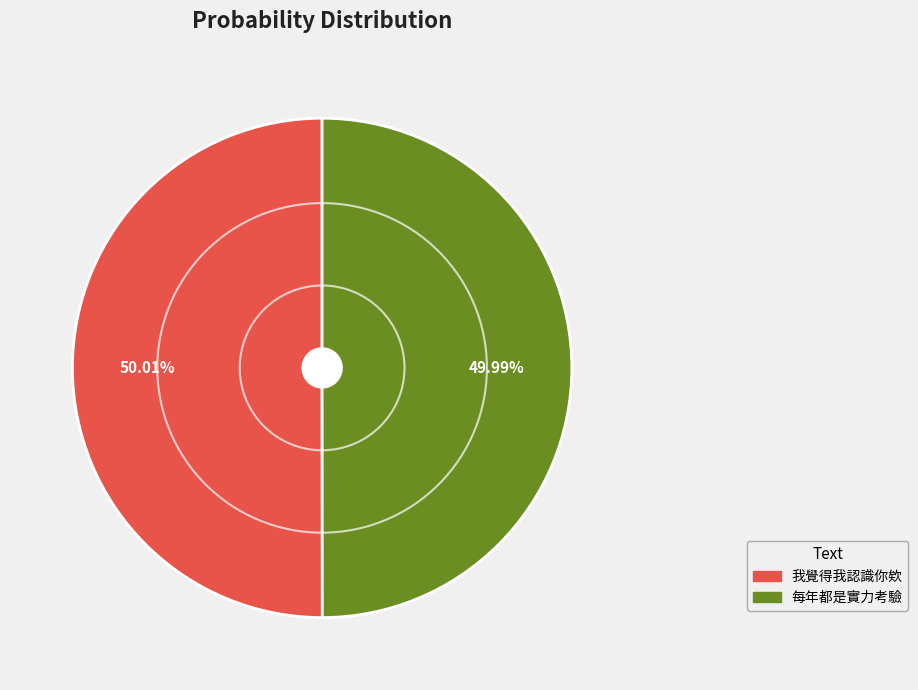

Is there a majority slice in this chart?

Yes